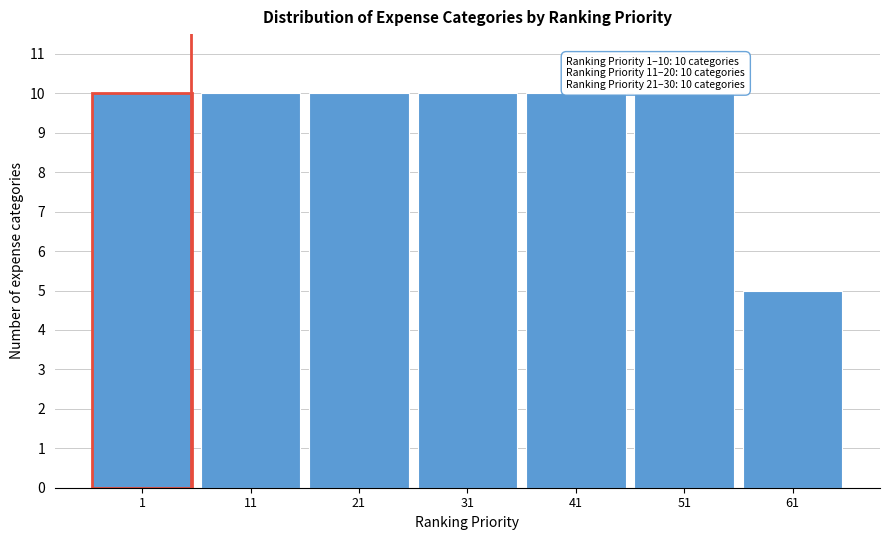

Reading left to right, what are all the values shown in this chart?

10	10	10	10	10	10	5